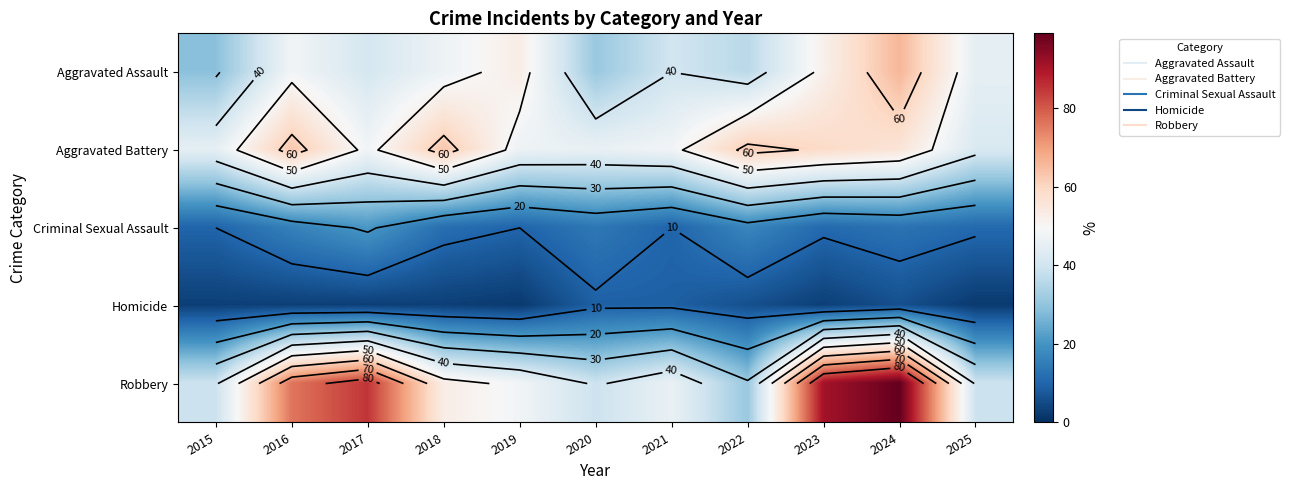

Read the Criminal Sexual Assault value at 2020, to the nearest 5.

15